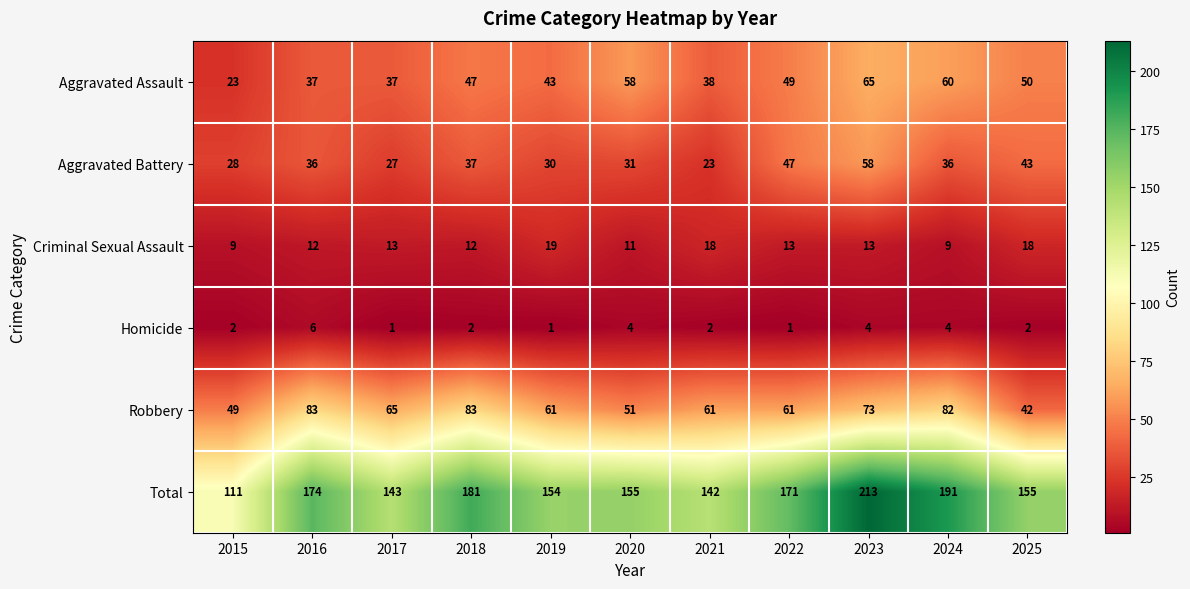

Is it true that Criminal Sexual Assault equals 7 at 2017?

False